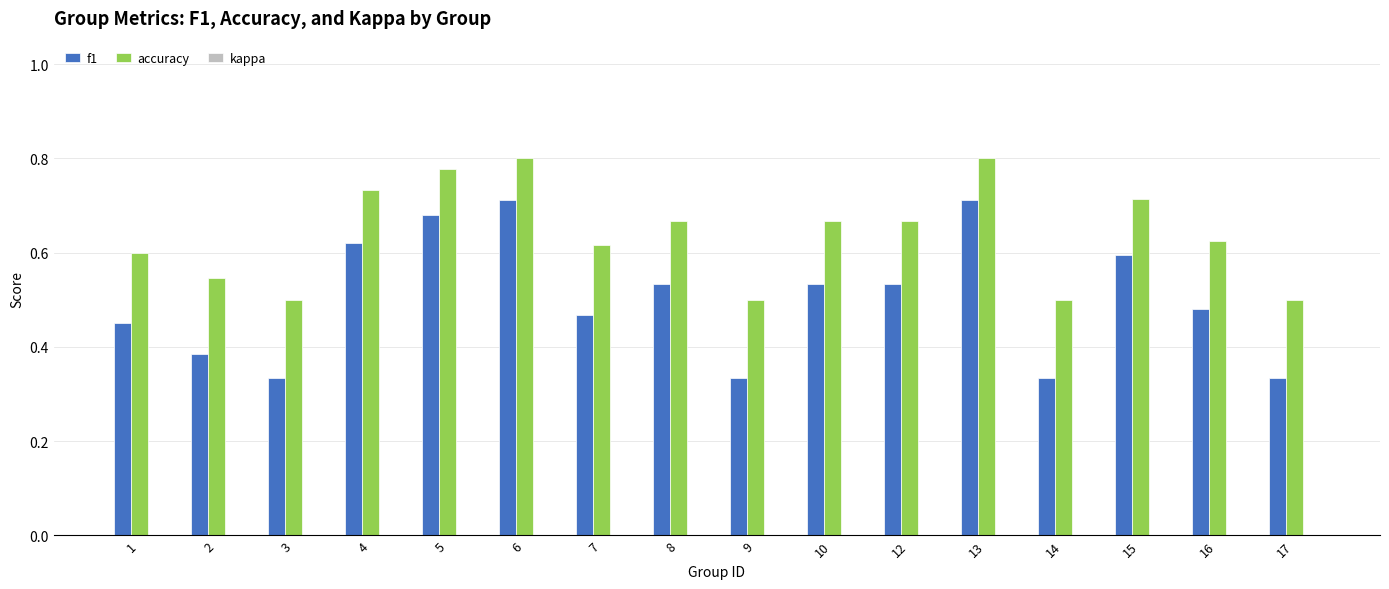

Which series has the largest range (max minus min)?

f1